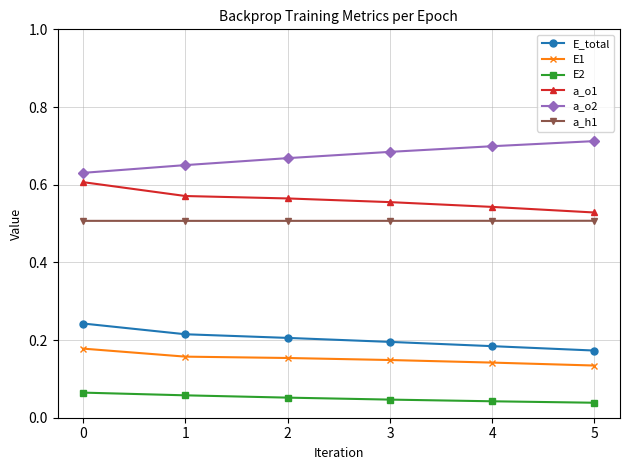

Is the value of E_total at 4 greater than the value of a_h1 at 0?

No